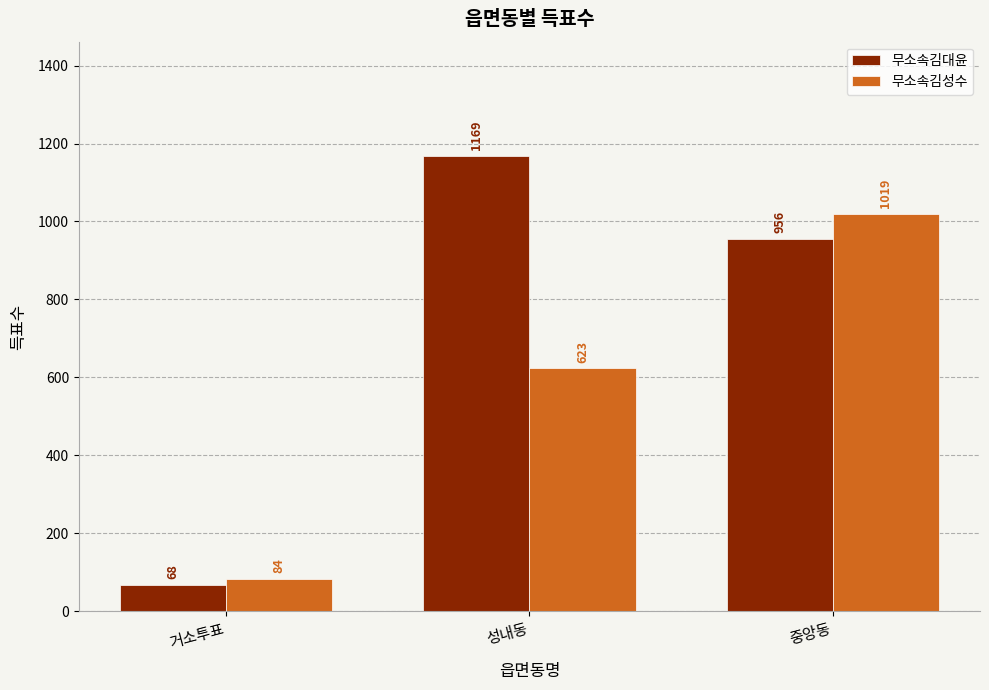

Reading left to right, transcribe all the data shown in this chart.

무소속김대윤: 68	1169	956
무소속김성수: 84	623	1019